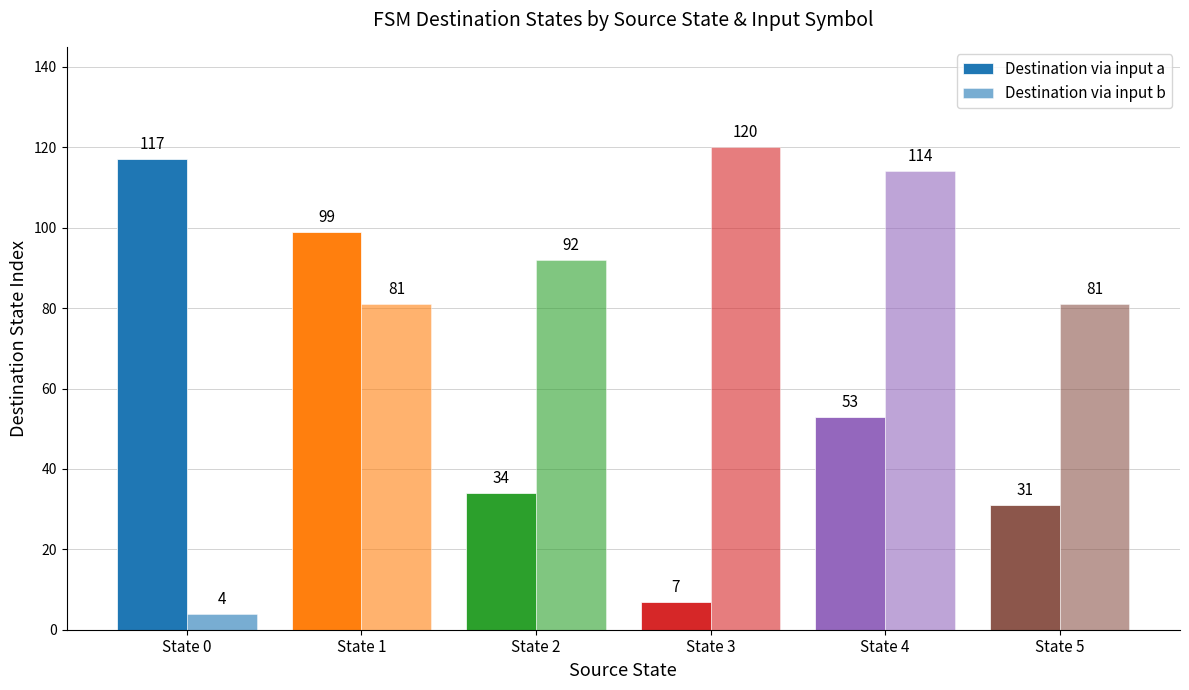

At which label does Destination via input a reach its minimum?

State 3